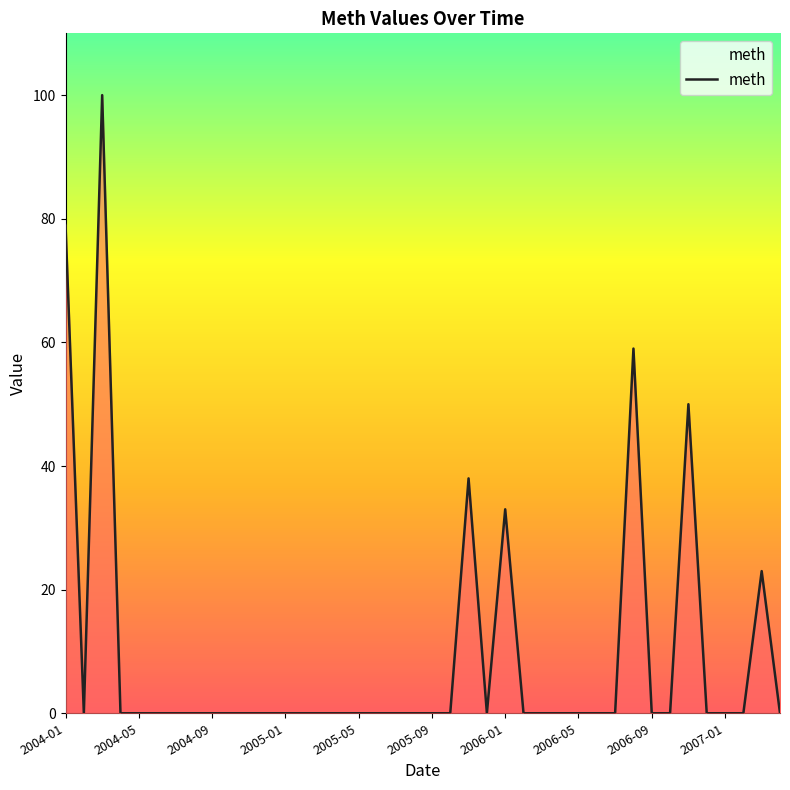

How many positive values are there?

7